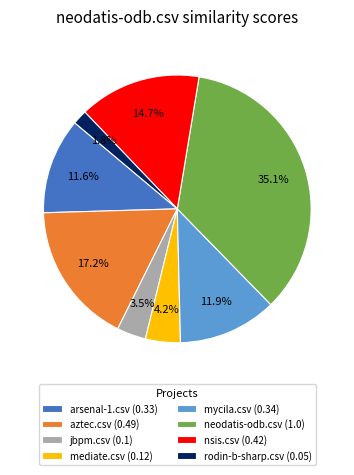

How many slices are in this pie chart?

8